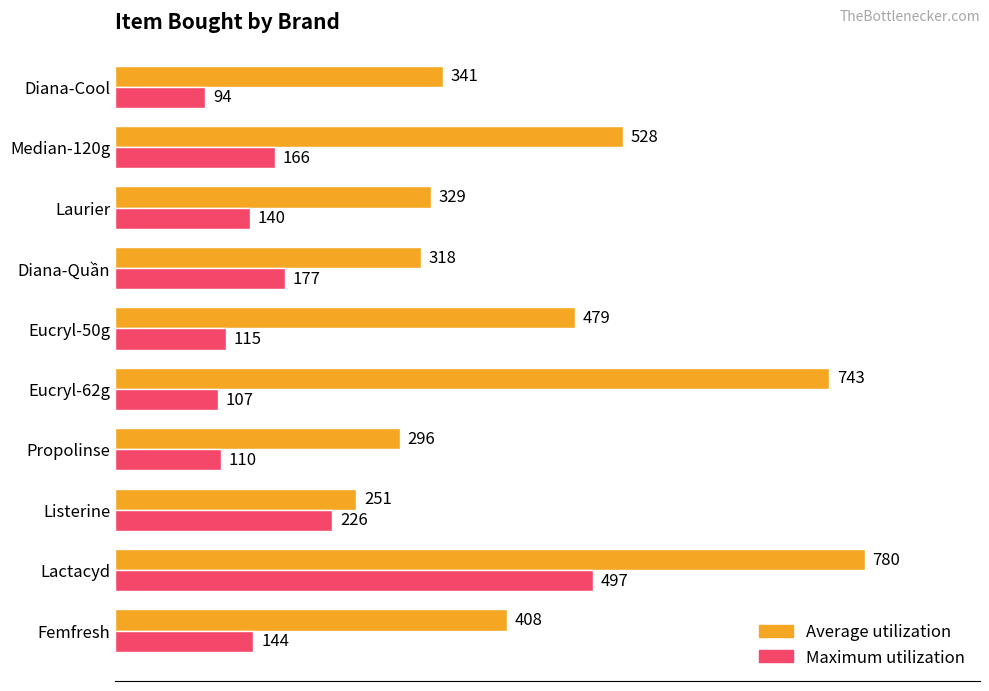

What is the difference between the second highest and minimum values in the Average utilization series?

492